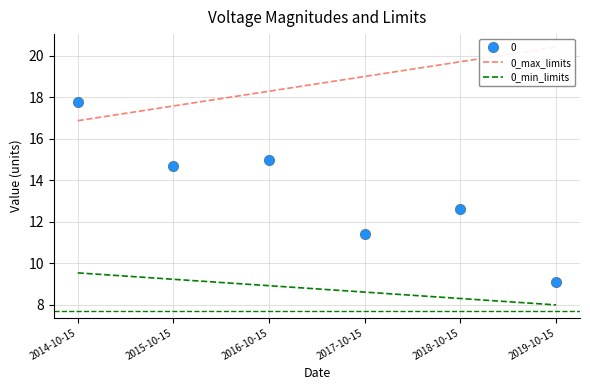

How many data points in 0_min_limits are above 8?

5